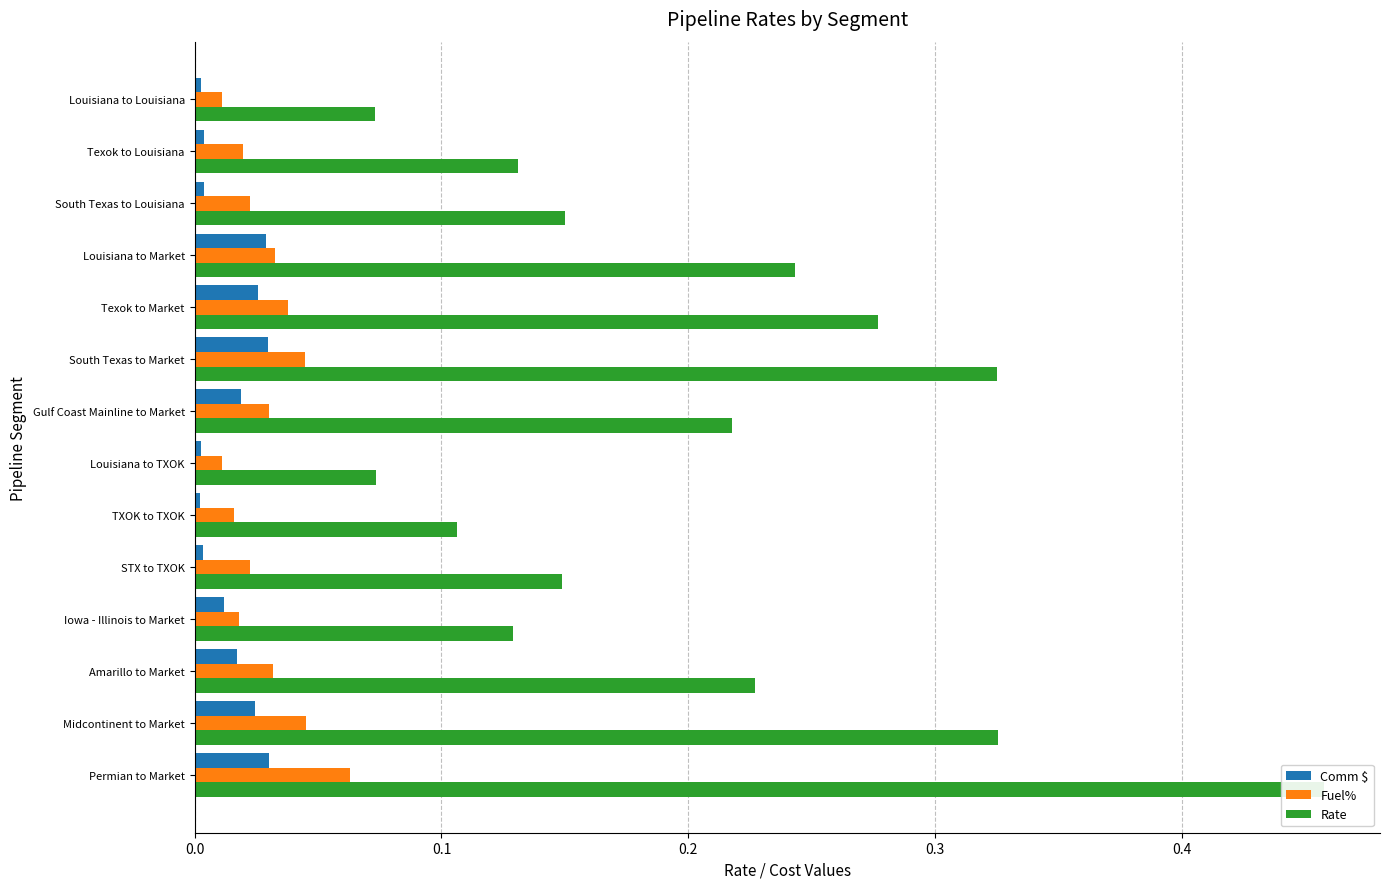

Is the value of Fuel% at Midcontinent to Market greater than the value of Rate at Texok to Market?

No